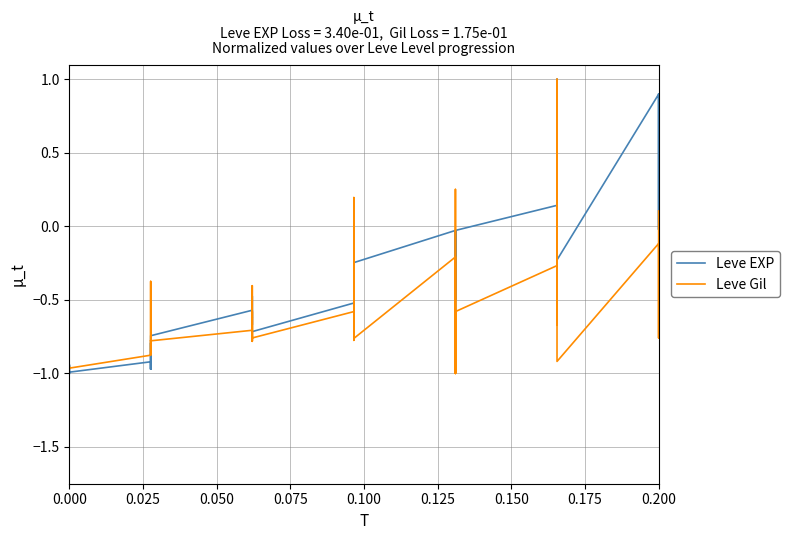

Reading left to right, extract all data points from this chart.

Leve EXP: -1.0	-0.9	-1.0	-1.0	-1.0	-1.0	-0.9	-1.0	-0.8	-1.0	-0.9	-0.7	-0.6	-0.6	-0.5	-0.7	-0.6	-0.7	-0.5	0.0	-0.3	0.0	-0.2	-0.2	-0.0	-0.5	-0.2	-0.0	-0.7	-0.0	0.1	-0.0	0.2	0.7	1.0	-0.2	0.9	0.9	-0.0	0.9
Leve Gil: -1.0	-1.0	-1.0	-1.0	-1.0	-1.0	-0.9	-0.8	-0.4	-0.9	-0.8	-0.8	-0.7	-0.8	-0.6	-0.8	-0.4	-0.8	-0.6	0.2	-0.8	-0.6	-0.8	-0.8	-0.2	-1.0	0.3	-0.4	-1.0	-0.6	-0.3	-0.6	-0.7	-0.1	1.0	-0.9	-0.1	-0.4	-0.8	0.1